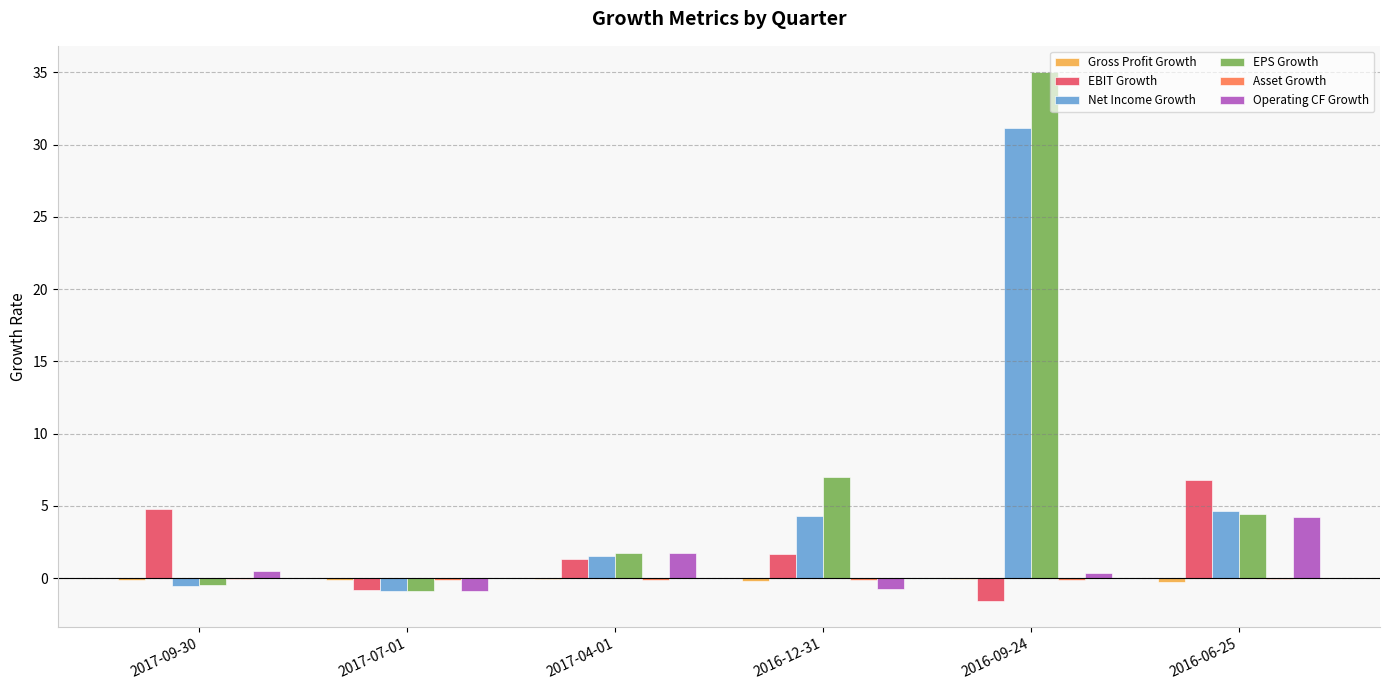

Which series changed the most between 2017-04-01 and 2016-09-24?

EPS Growth